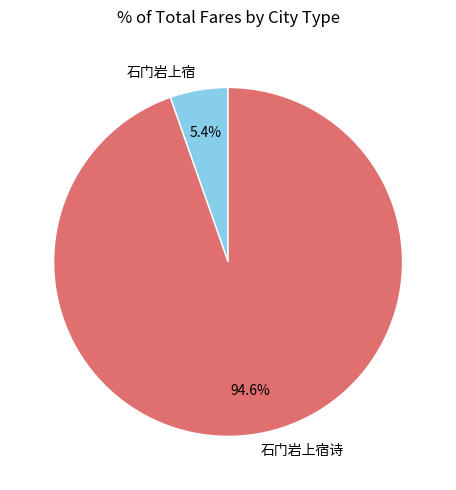

Which category has the biggest portion of the pie?

石门岩上宿诗